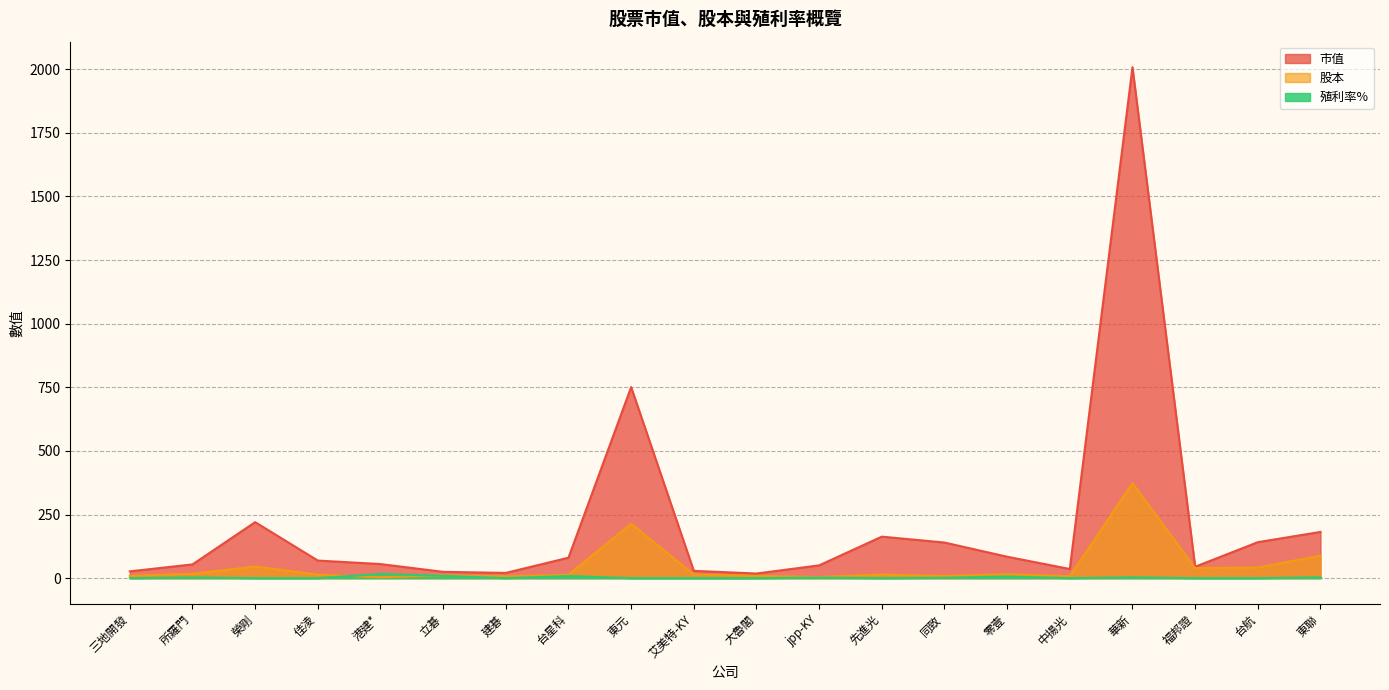

Between 建碁 and jpp-KY, which series saw the biggest shift?

市值